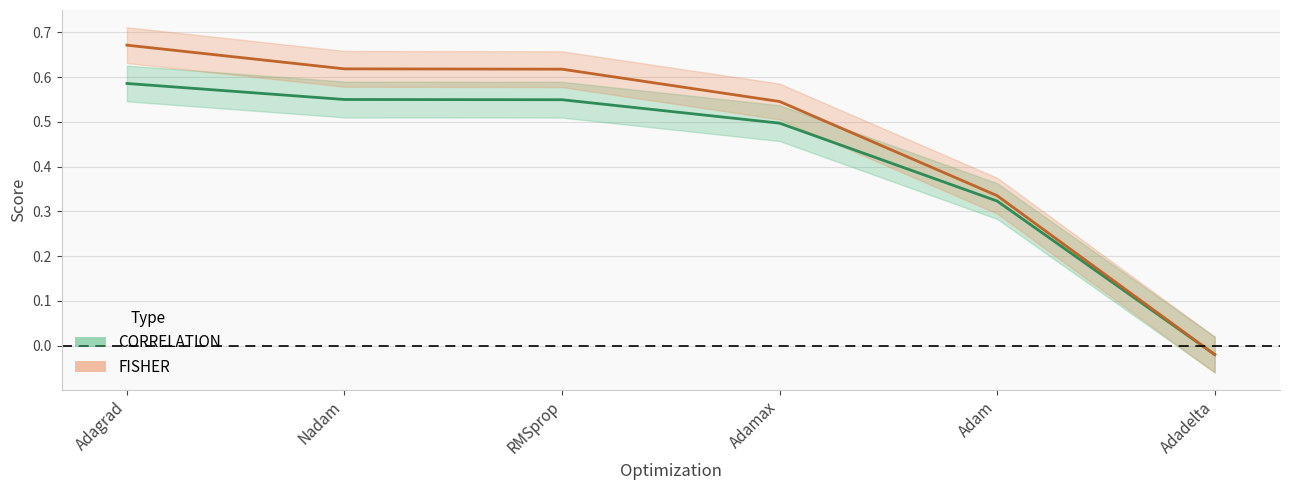

Read the CORRELATION value at Adam.

0.3